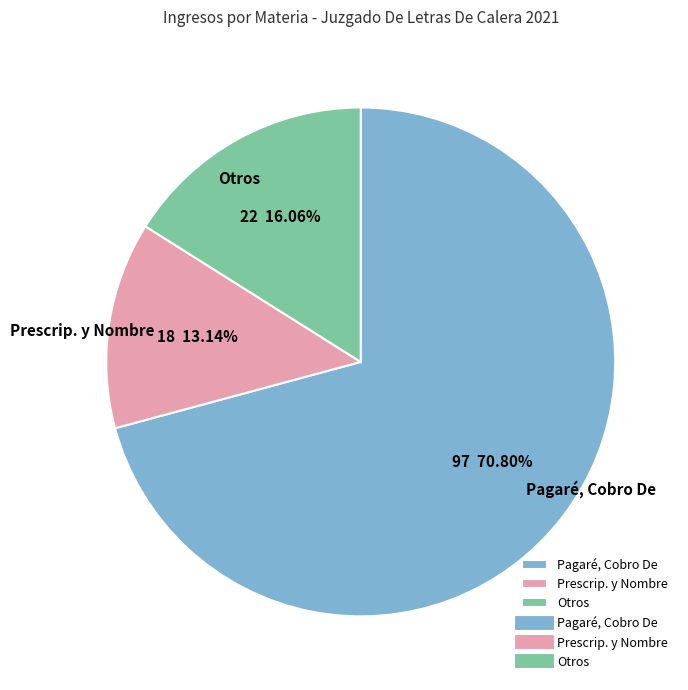

Is the sum of Otros and Prescrip. y Nombre greater than half?

No